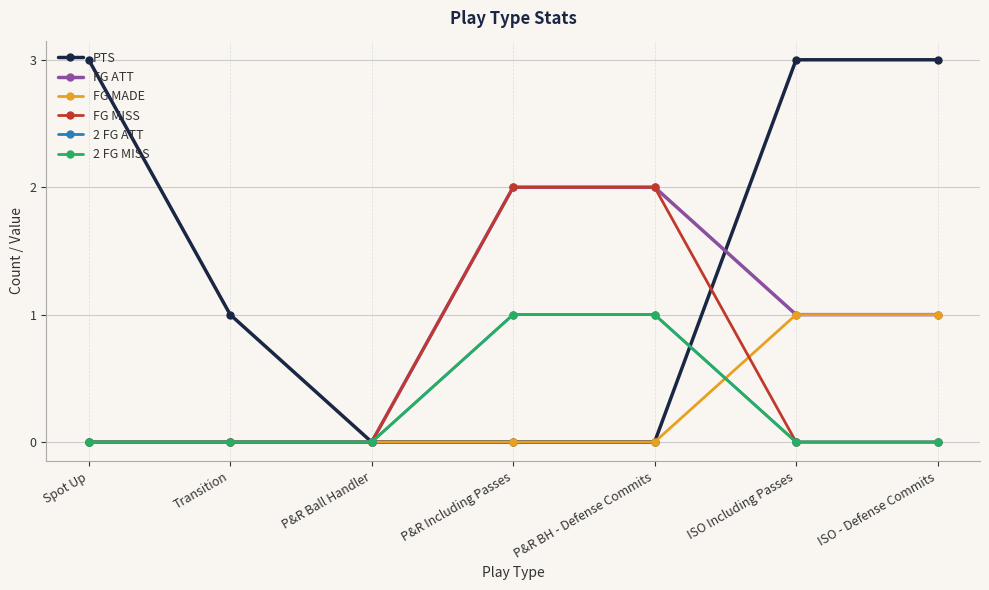

Reading left to right, list all the values displayed in this chart.

PTS: Spot Up=3	Transition=1	P&R Ball Handler=0	P&R Including Passes=0	P&R BH - Defense Commits=0	ISO Including Passes=3	ISO - Defense Commits=3
FG ATT: Spot Up=0	Transition=0	P&R Ball Handler=0	P&R Including Passes=2	P&R BH - Defense Commits=2	ISO Including Passes=1	ISO - Defense Commits=1
FG MADE: Spot Up=0	Transition=0	P&R Ball Handler=0	P&R Including Passes=0	P&R BH - Defense Commits=0	ISO Including Passes=1	ISO - Defense Commits=1
FG MISS: Spot Up=0	Transition=0	P&R Ball Handler=0	P&R Including Passes=2	P&R BH - Defense Commits=2	ISO Including Passes=0	ISO - Defense Commits=0
2 FG ATT: Spot Up=0	Transition=0	P&R Ball Handler=0	P&R Including Passes=1	P&R BH - Defense Commits=1	ISO Including Passes=0	ISO - Defense Commits=0
2 FG MISS: Spot Up=0	Transition=0	P&R Ball Handler=0	P&R Including Passes=1	P&R BH - Defense Commits=1	ISO Including Passes=0	ISO - Defense Commits=0